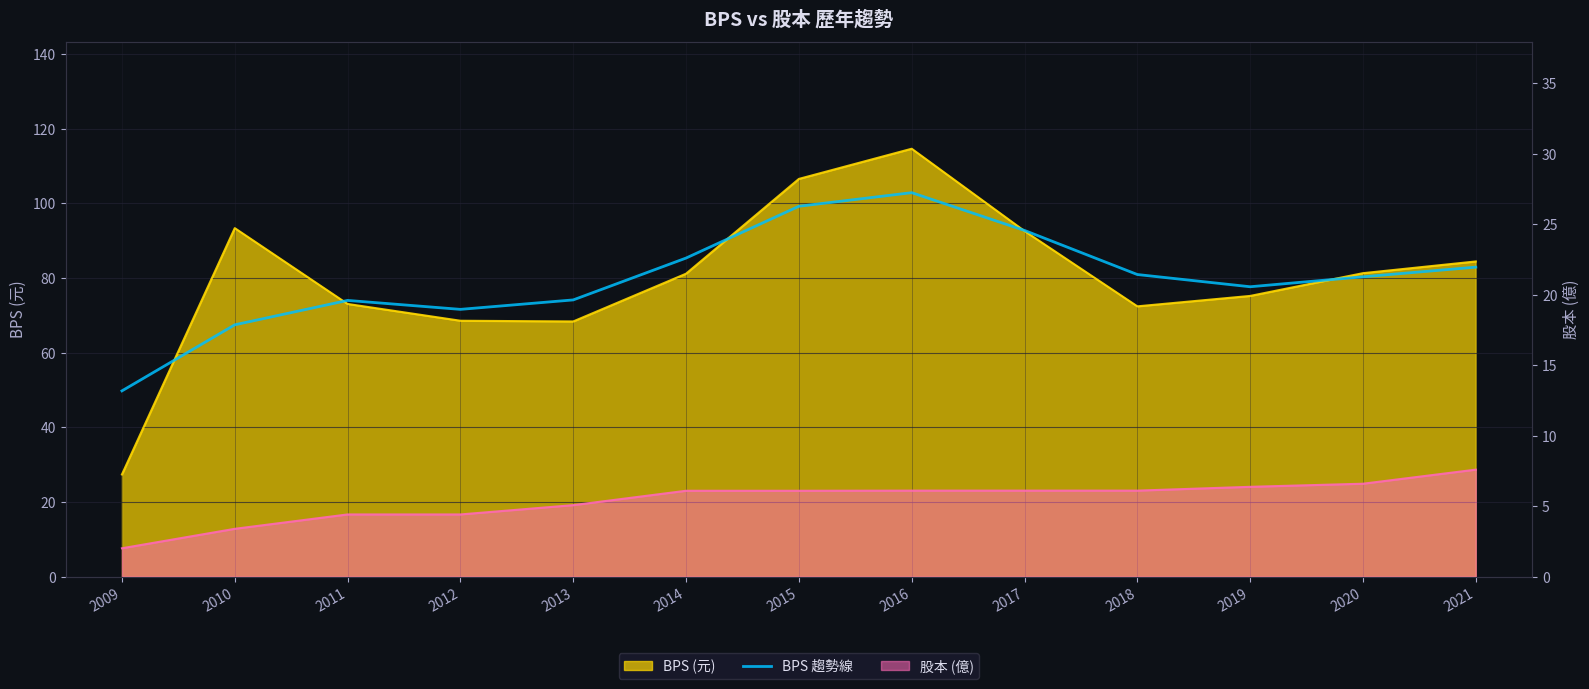

How many data points are less than 80?

6